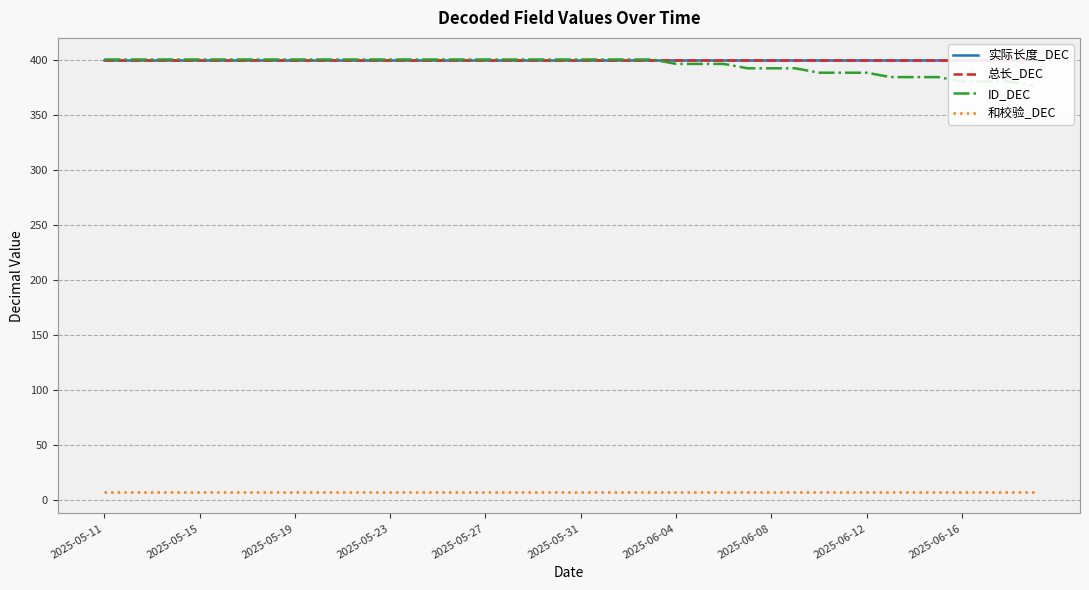

What is the total value across all series at 38?

1187